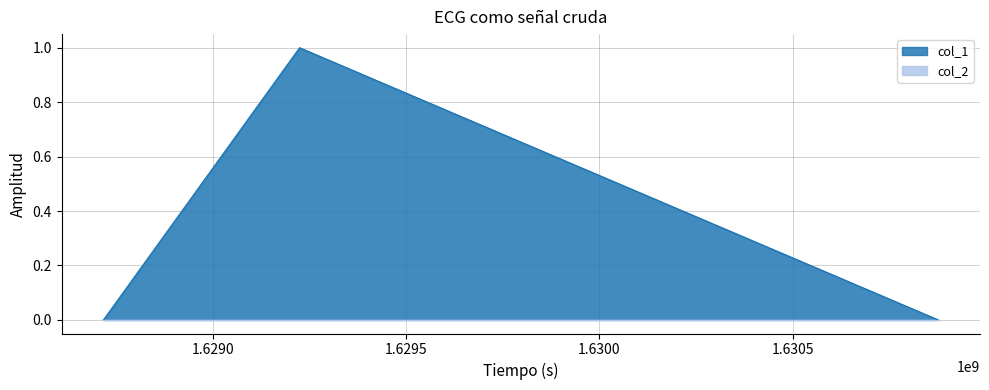

How many values are between 0 and 1?

3